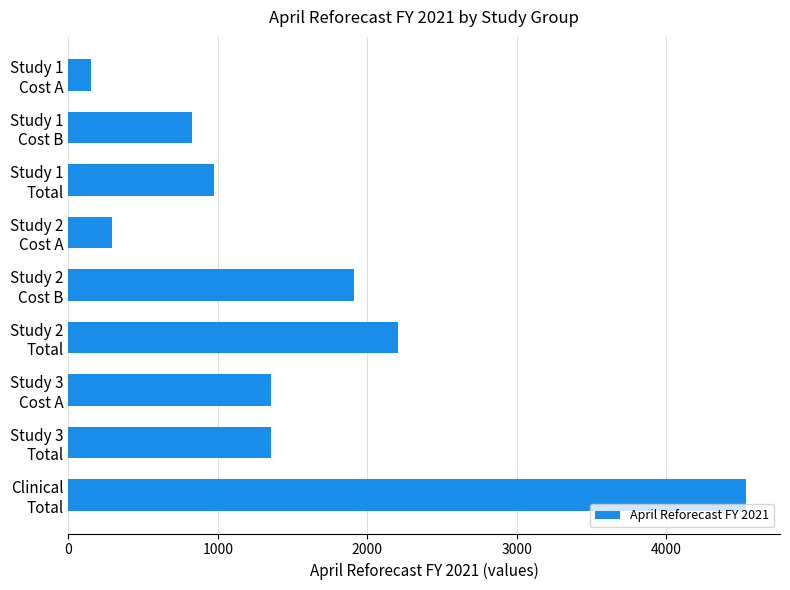

What is the value of the 9th bar from the top?

4534.2